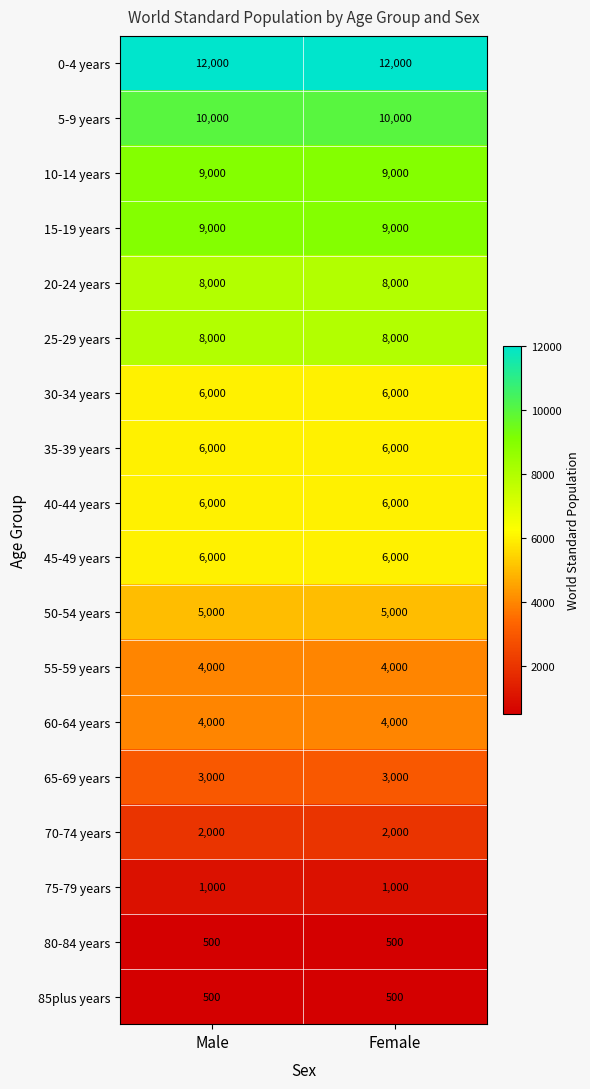

What is the approximate value of 30-34 years at Male?

6000